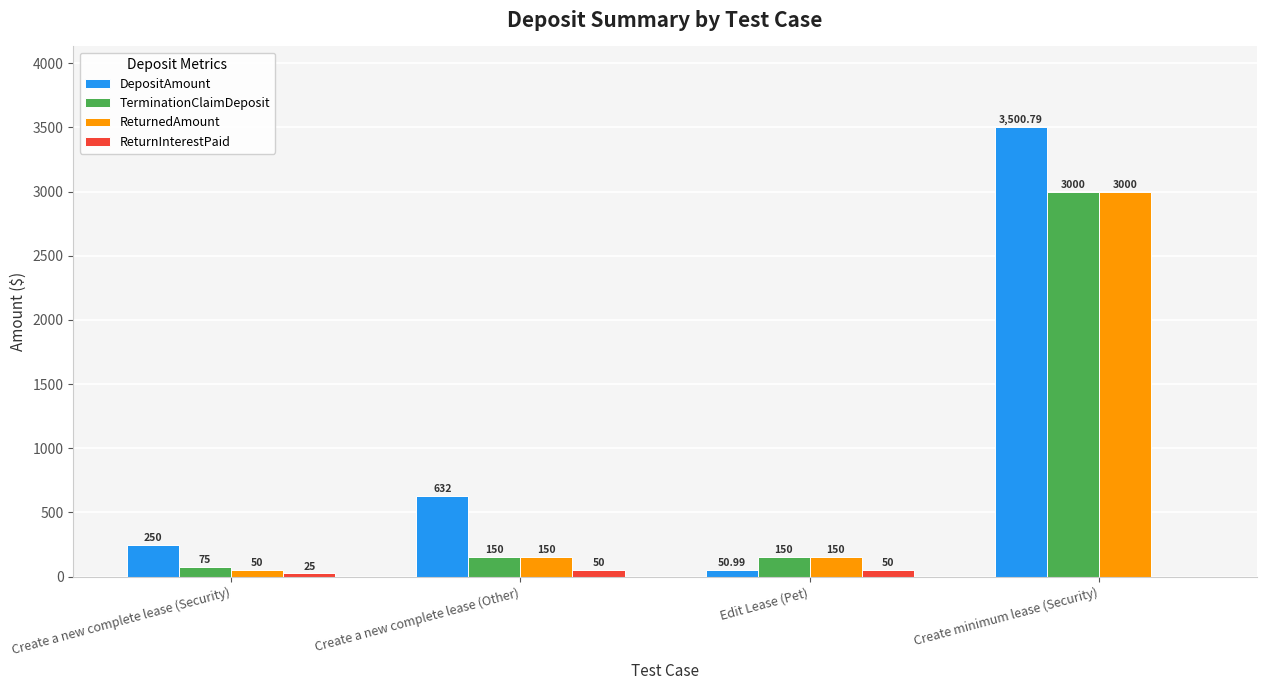

Which category has the highest value across all series?

Create minimum lease (Security)